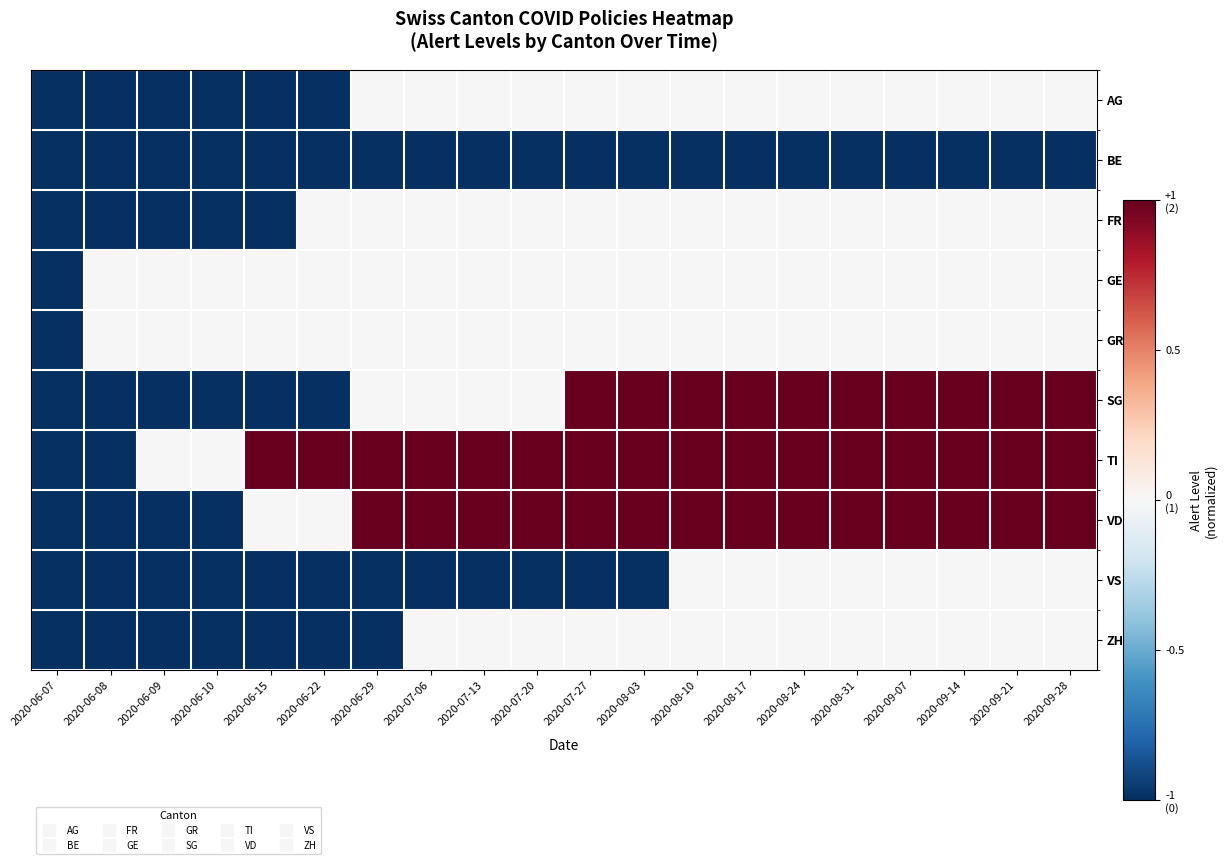

At 2020-07-13, list the series in order from smallest to largest.

BE, VS, AG, FR, GE, GR, SG, ZH, TI, VD